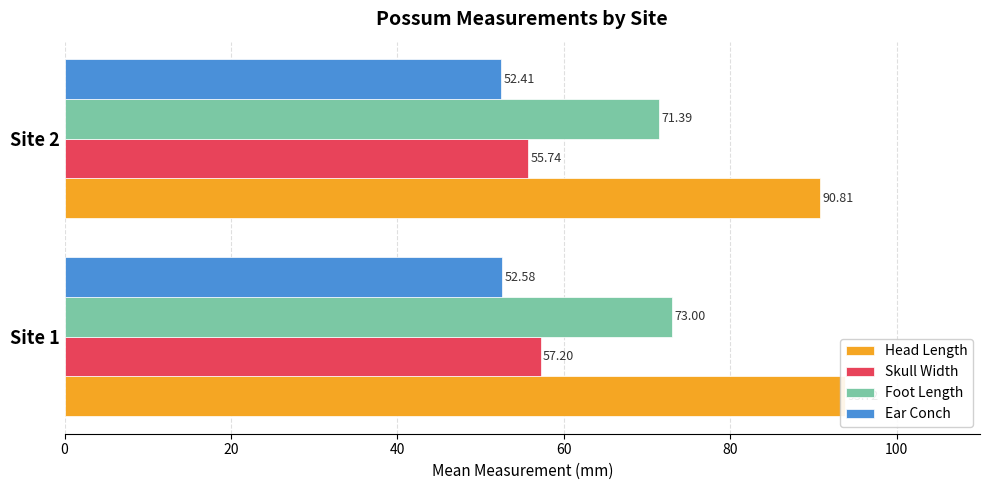

What is the value of the Ear Conch bar at the 2nd from the left?

52.4